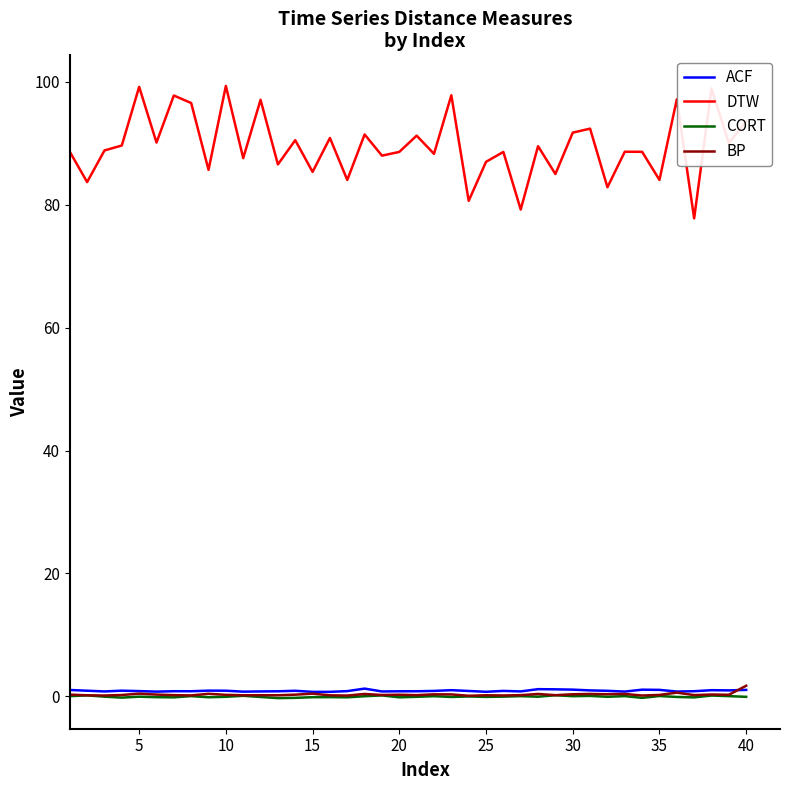

True or false: ACF and DTW cross at least once.

False